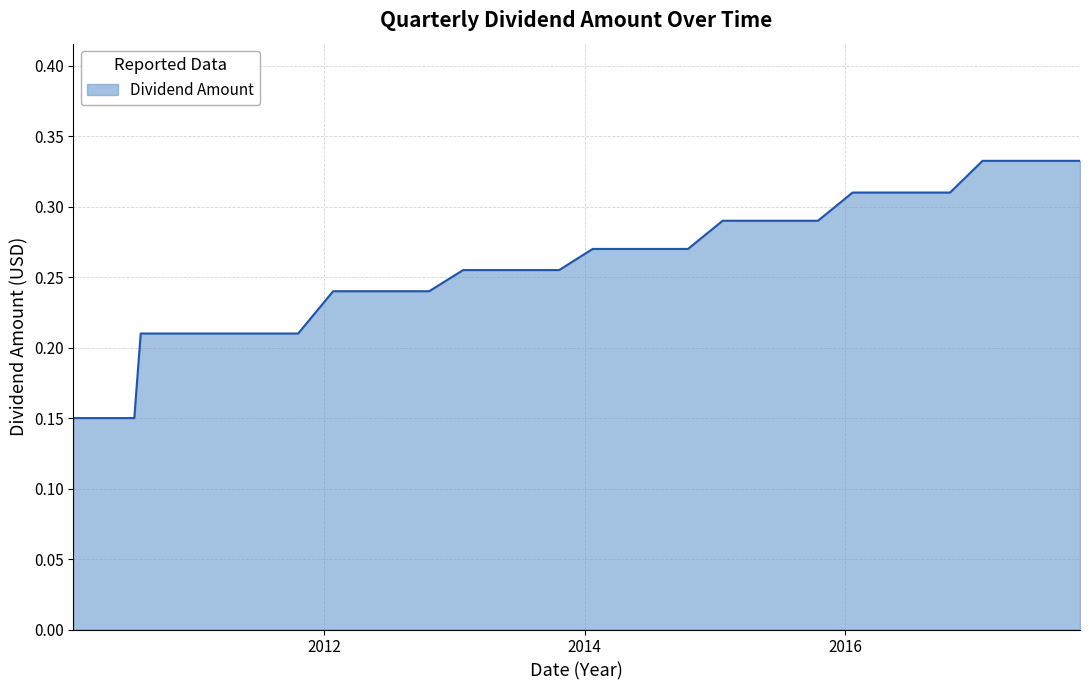

Is this an area chart (filled region under the line)?

Yes